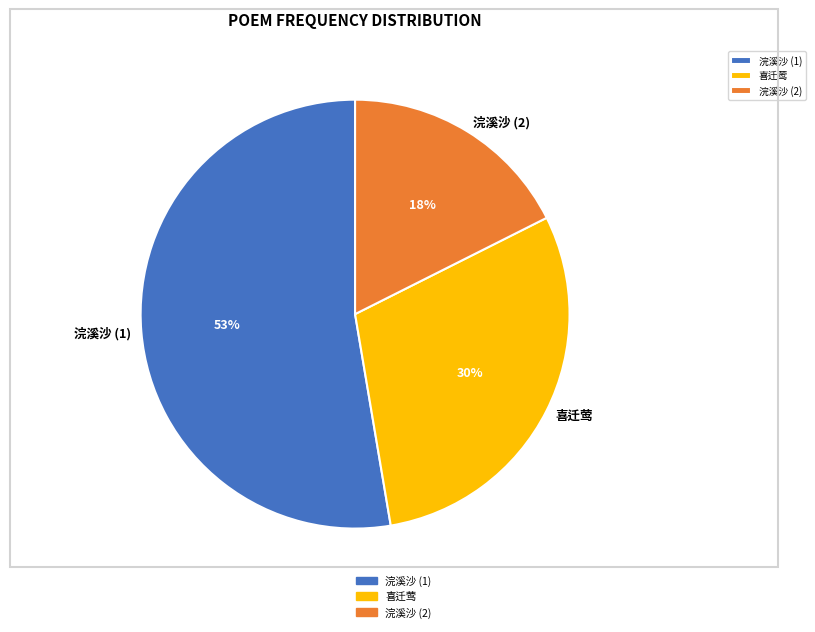

Do 浣溪沙 (2) and 浣溪沙 (1) together represent more than half of the pie?

Yes